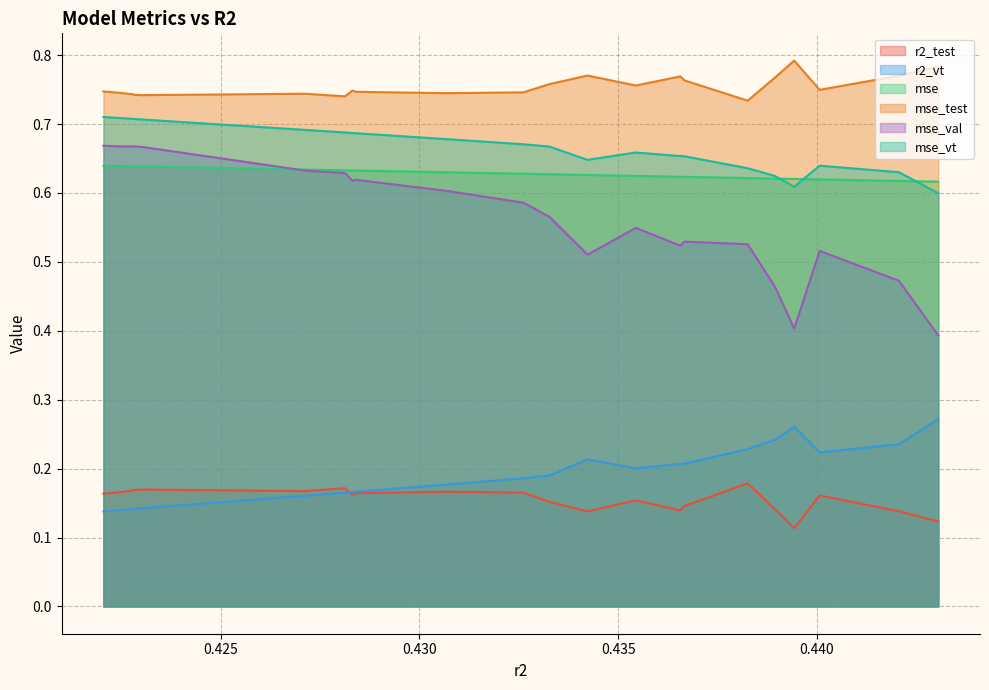

True or false: r2_vt and mse_vt intersect in this chart.

False